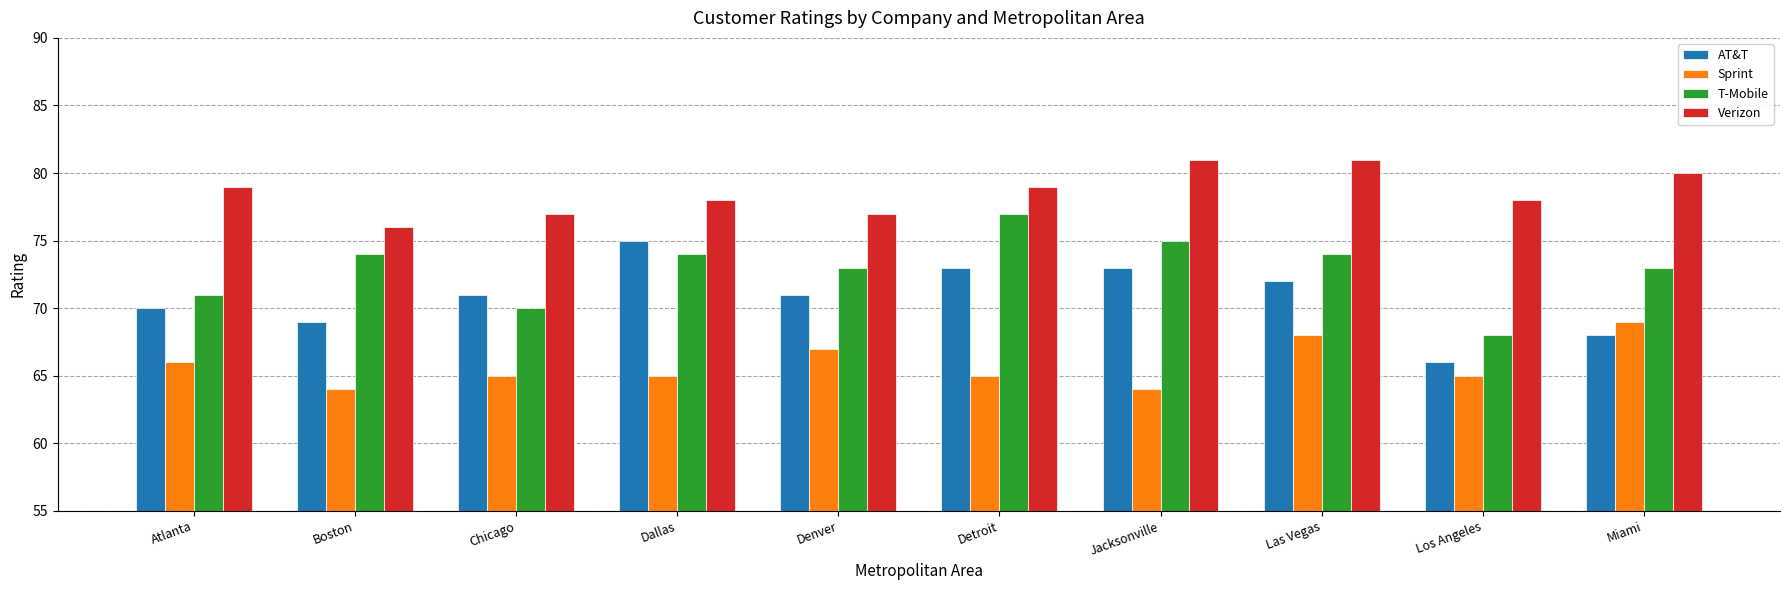

What is the value of the Sprint bar at the 9th from the left?

65